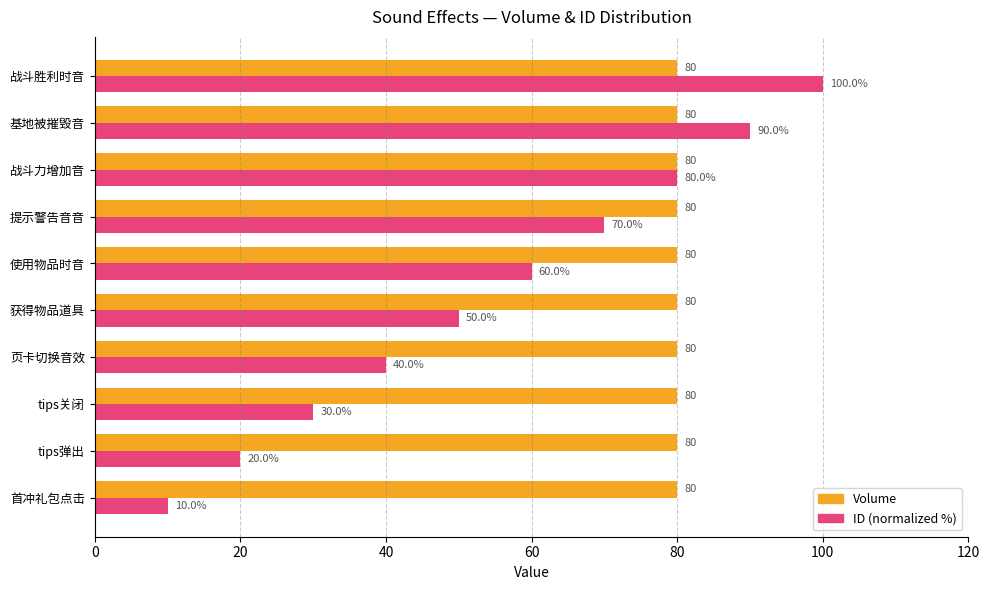

Which series has the widest spread of values?

ID (normalized %)